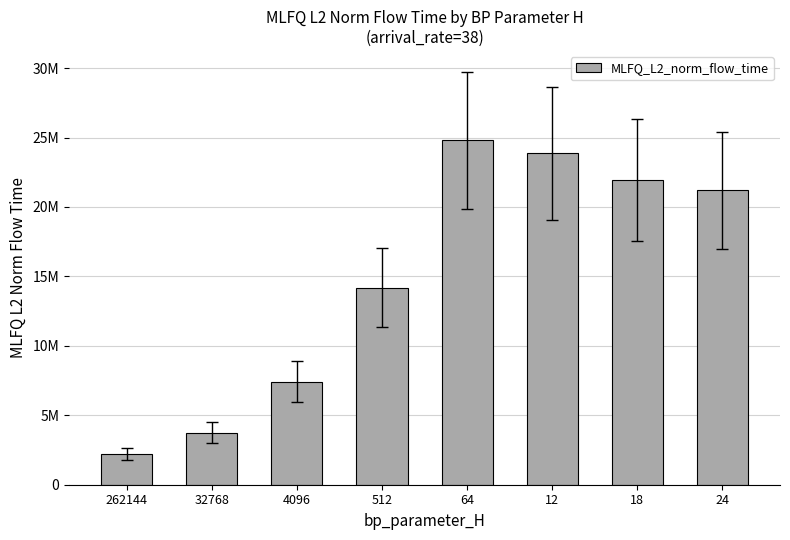

The chart shows a value of 21973755.4 at 18. True or false?

True